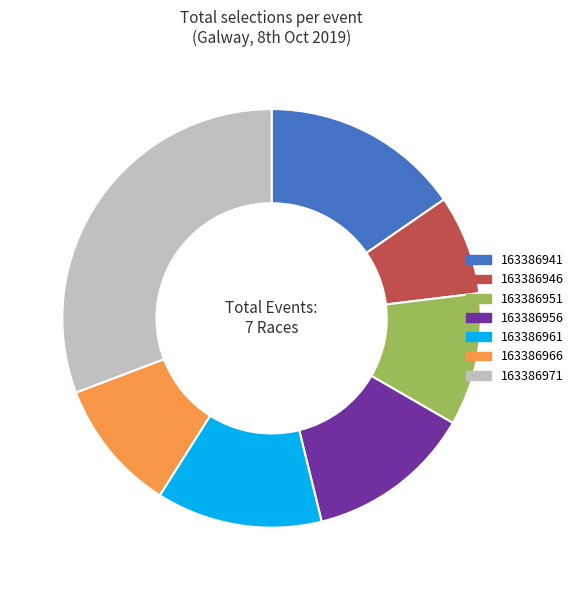

True or false: 163386956 accounts for 13% of the total.

True